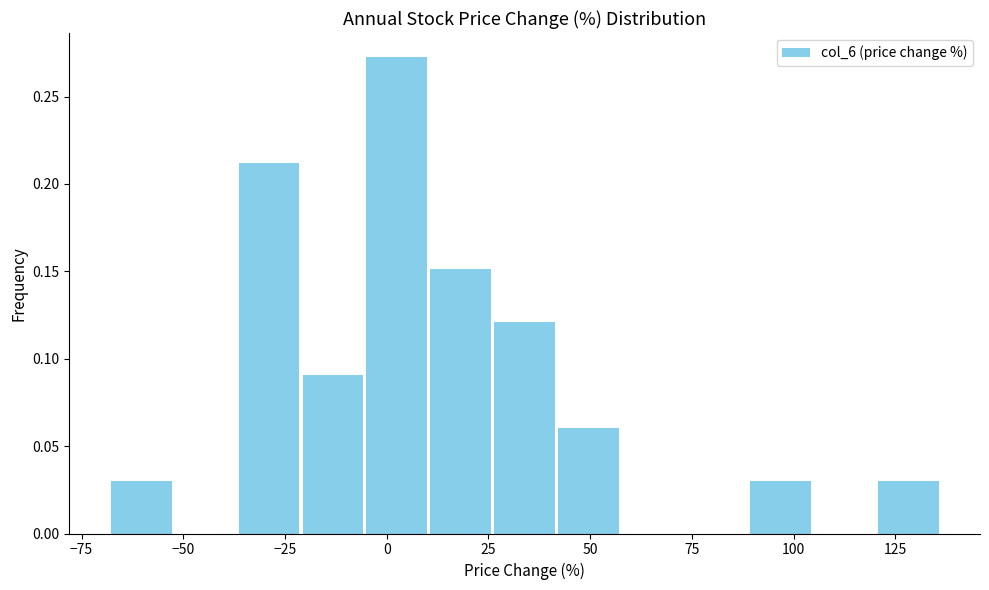

Around what value on the x-axis is the tallest bar? Give the approximate position of its centre, as read against the axis.

0